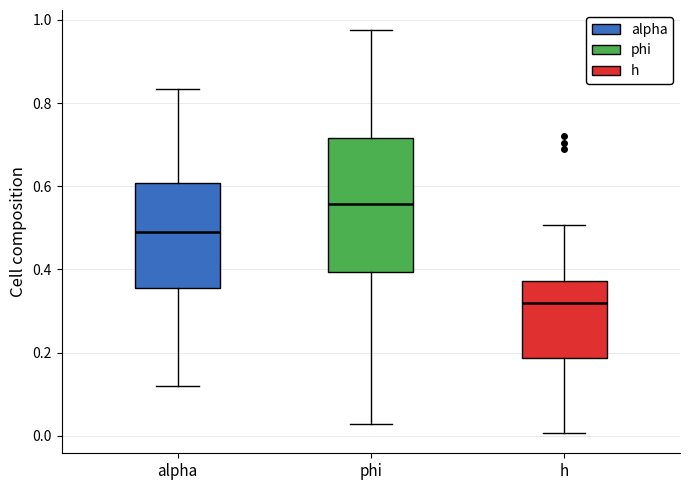

Which box's median line is the lowest?

h